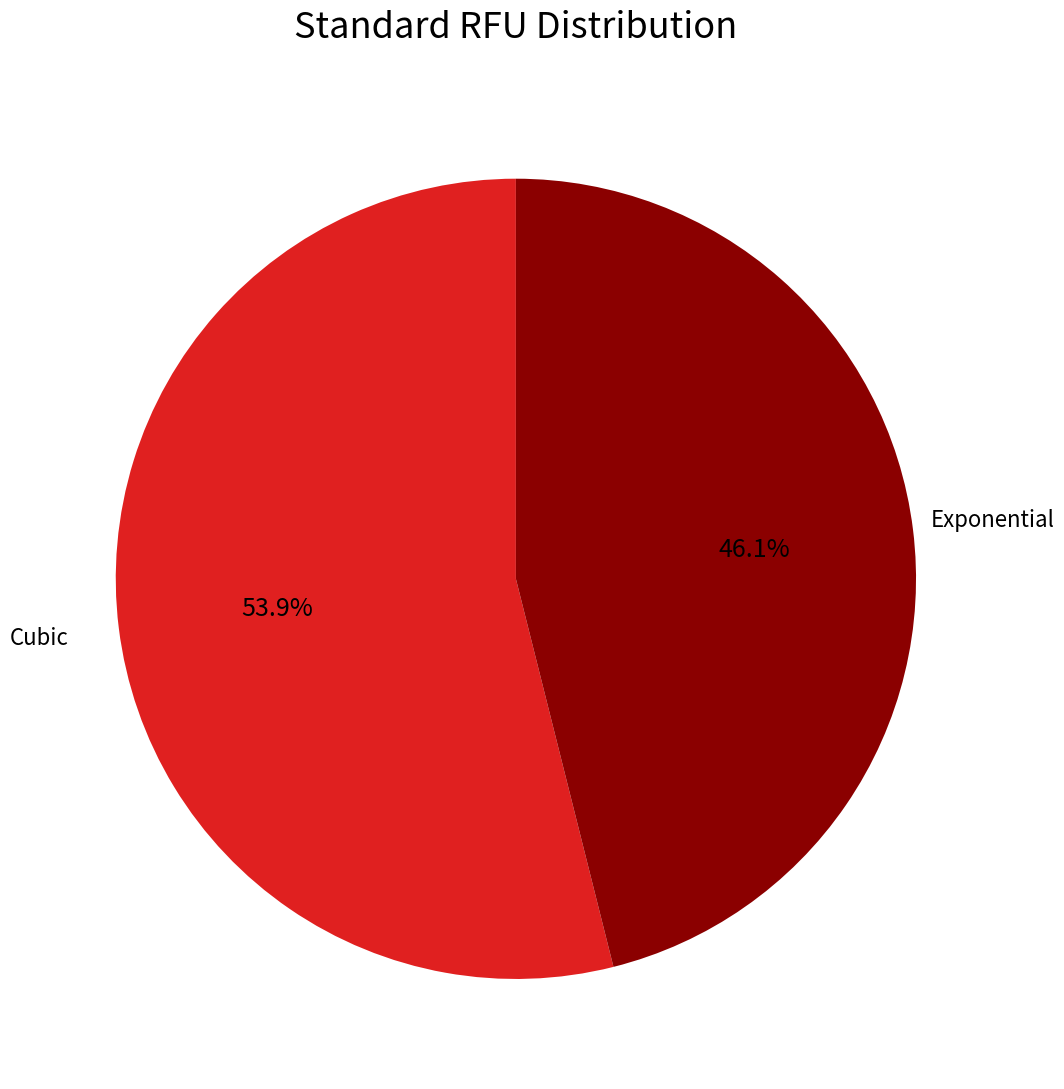

Is there any slice that represents more than half of the pie?

Yes